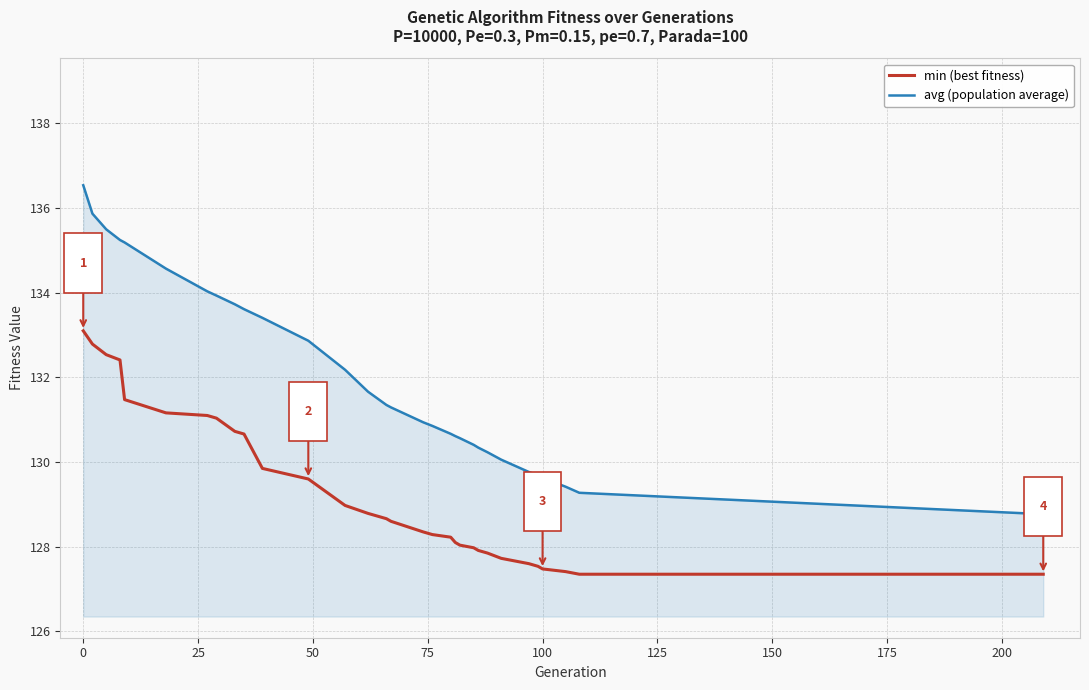

What is the greatest value displayed?

136.5